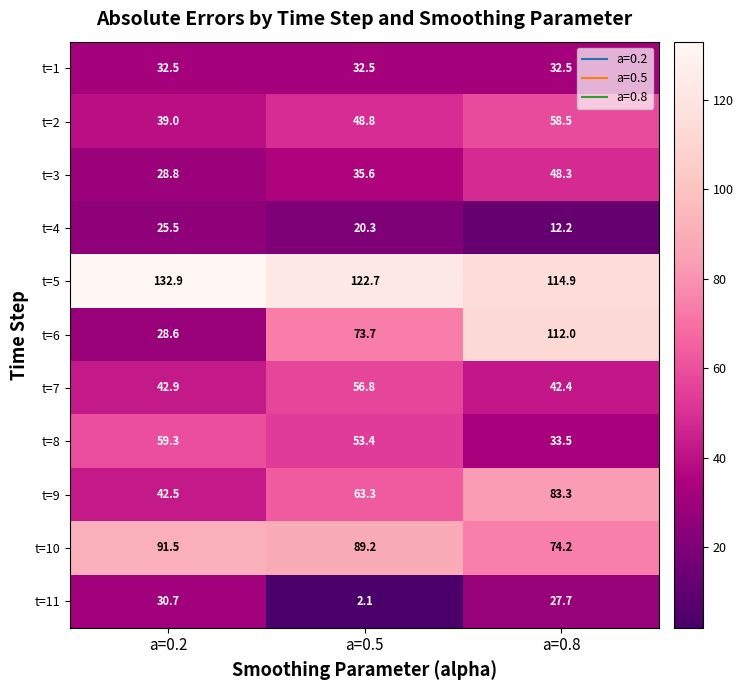

Rank the series by their maximum value, from highest to lowest.

t=5, t=6, t=10, t=9, t=8, t=2, t=7, t=3, t=1, t=11, t=4